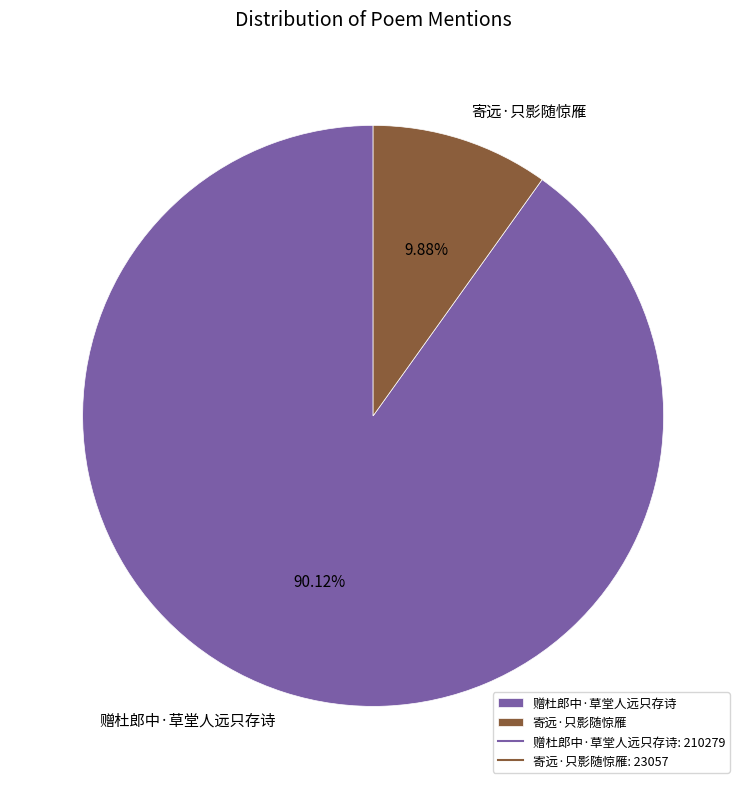

What percentage is NOT represented by 寄远·只影随惊雁?

90.1%